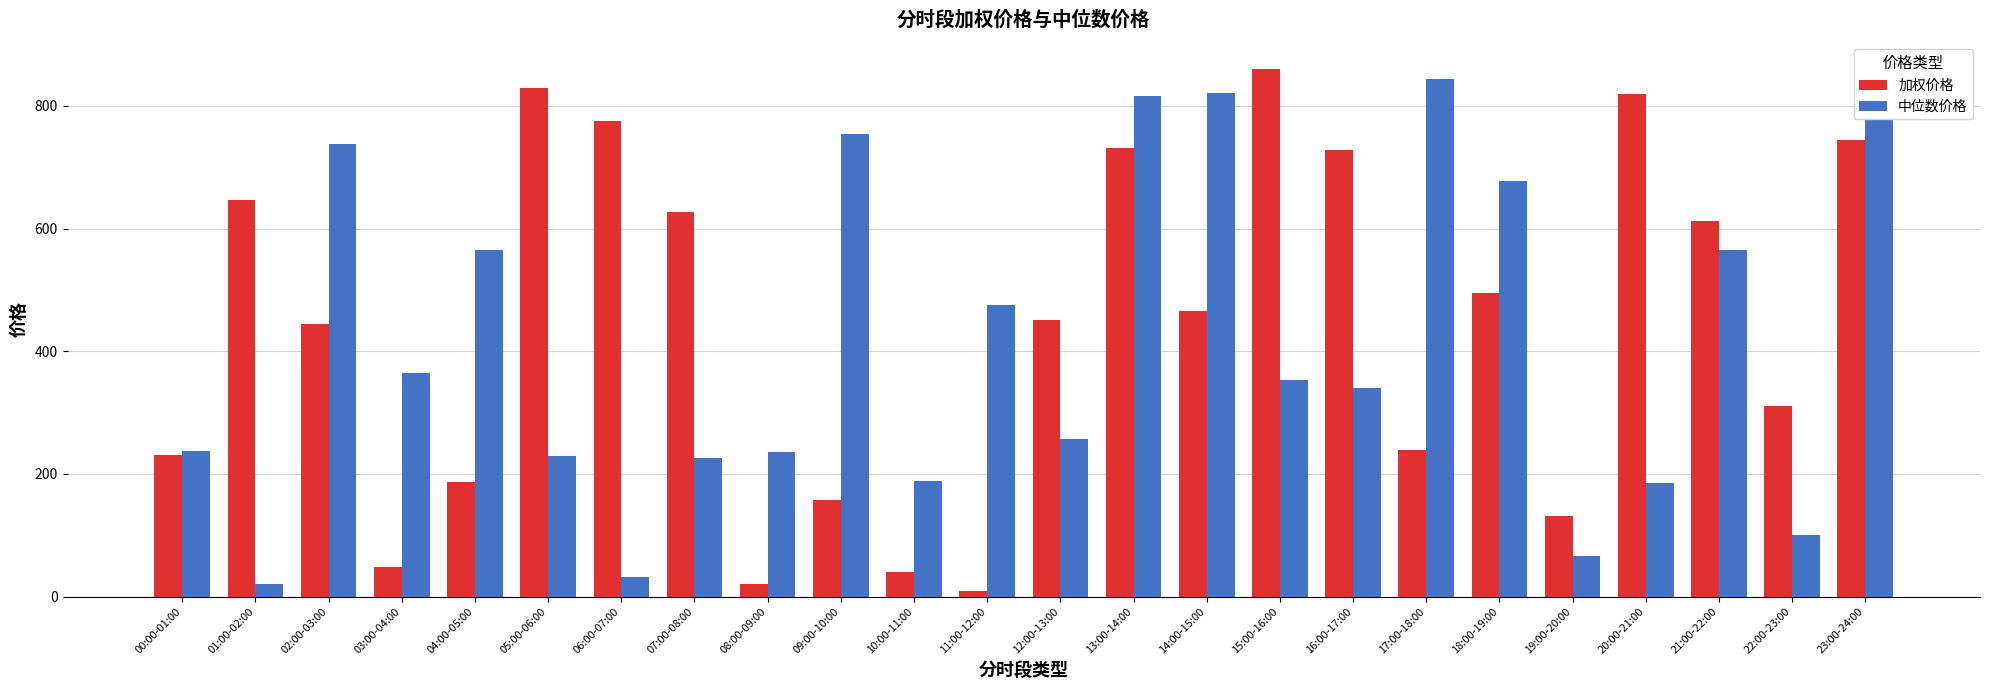

What is the value of the 中位数价格 bar at the 21st from the left?

184.9